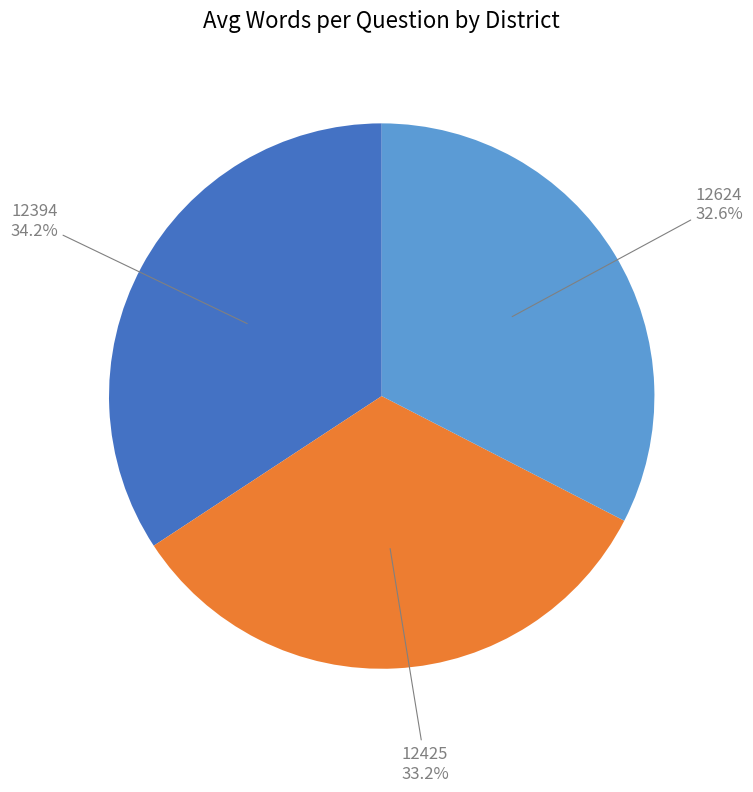

Is there a majority slice in this chart?

No